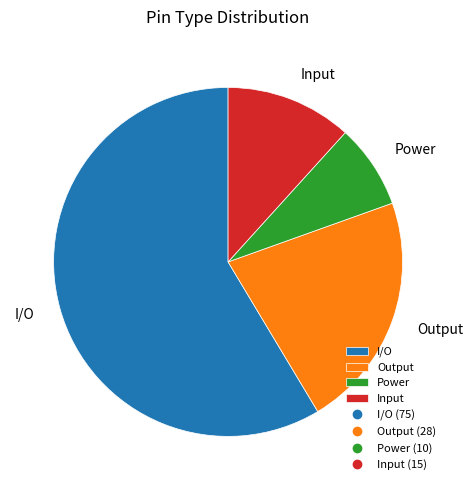

Which slice is the largest?

I/O